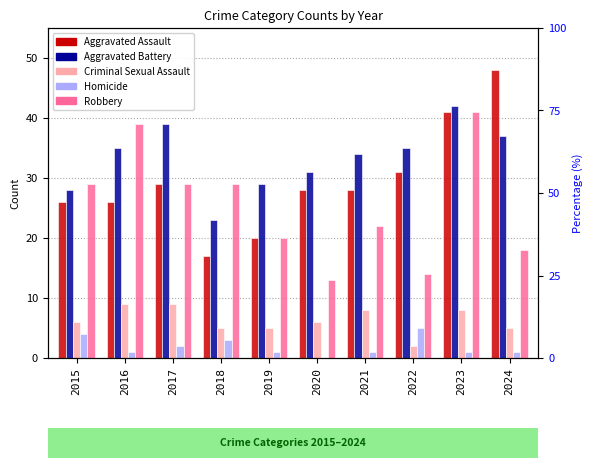

Which has a higher value, 2022 or 2020?

2022